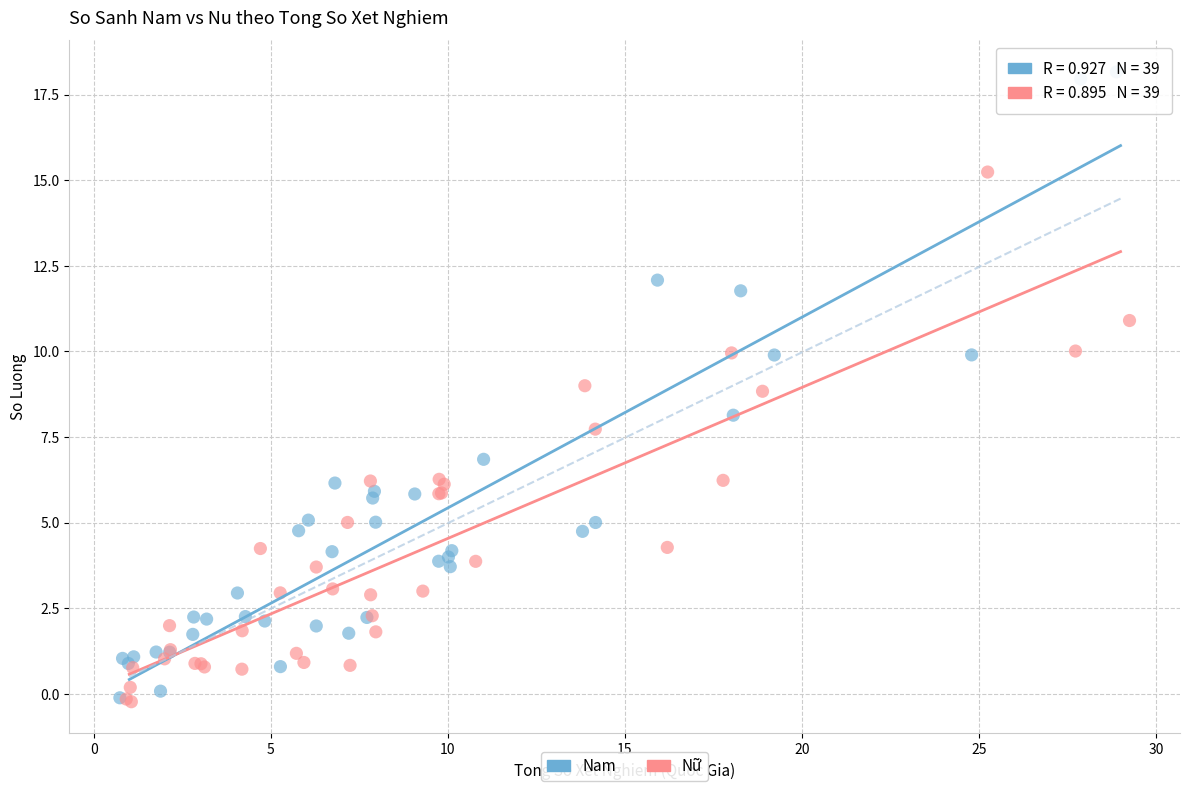

Which series reaches the maximum Y coordinate?

Nam